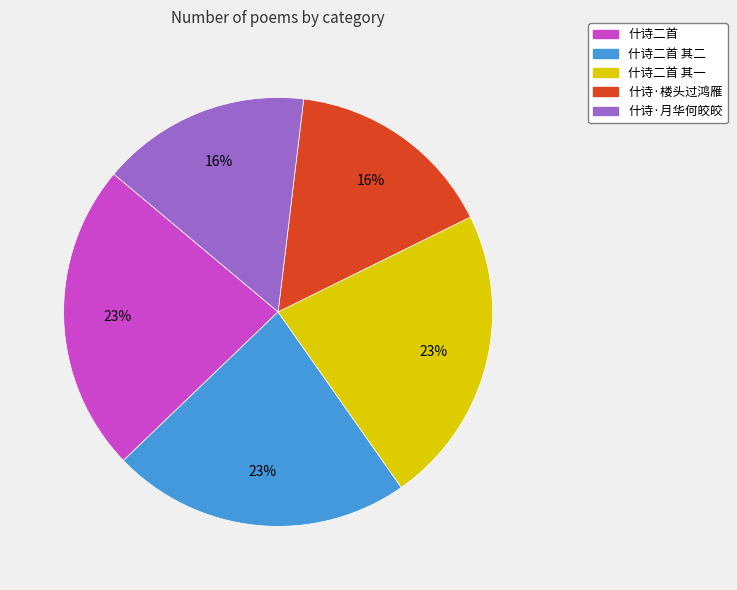

True or false: 什诗·月华何皎皎 accounts for 1% of the total.

False